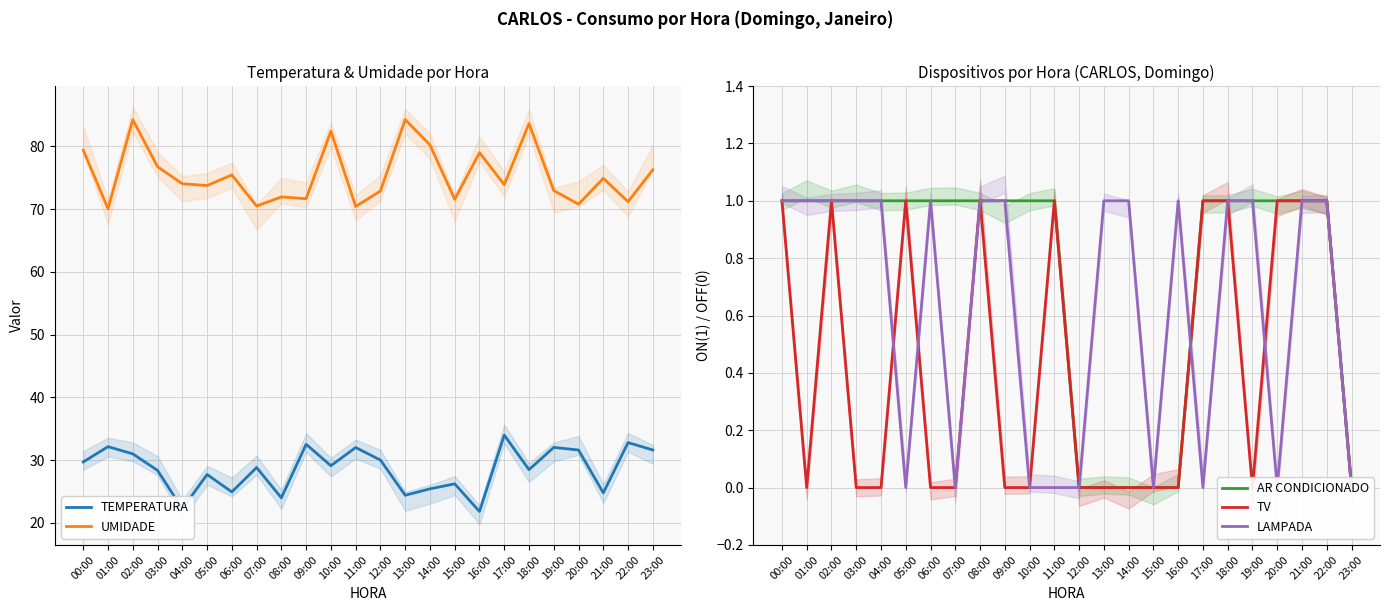

True or false: UMIDADE and TV cross at least once.

False